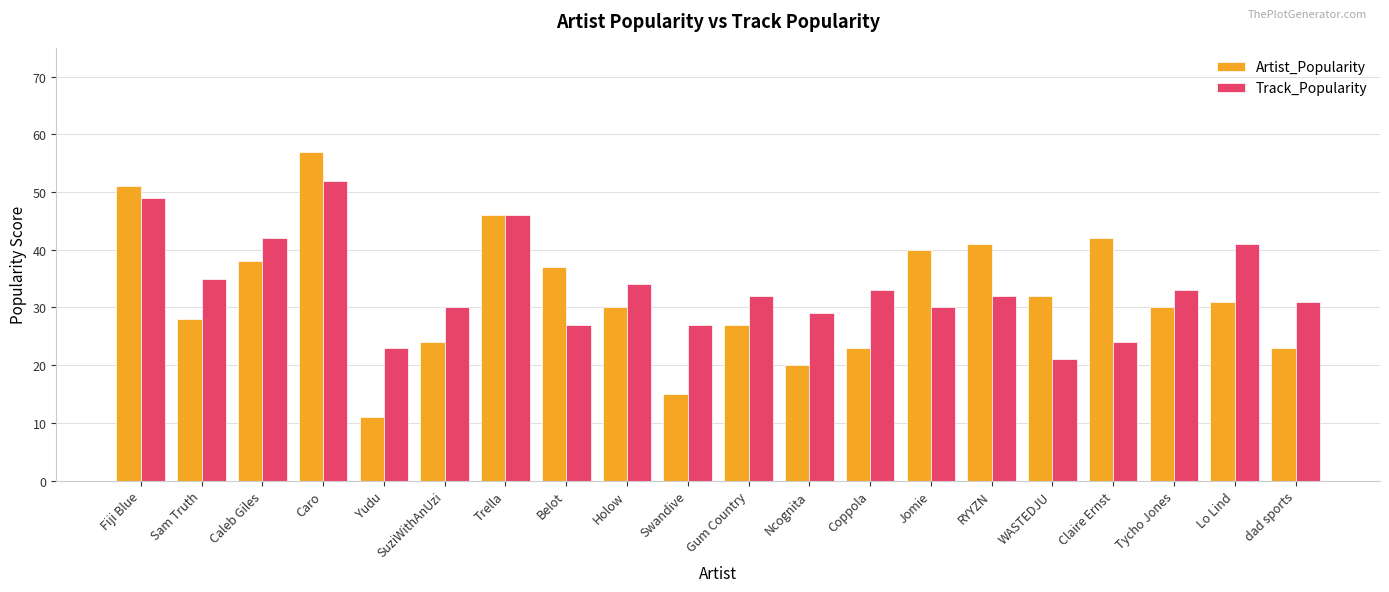

What are all the series names shown in the legend?

Artist_Popularity, Track_Popularity